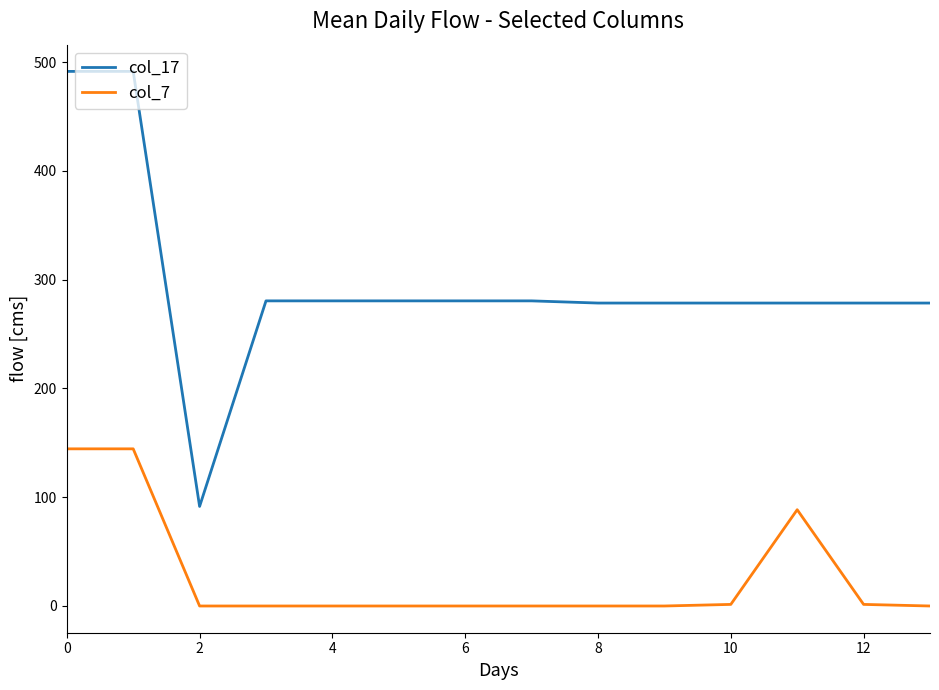

List the series in order of their overall mean, lowest first.

col_7, col_17